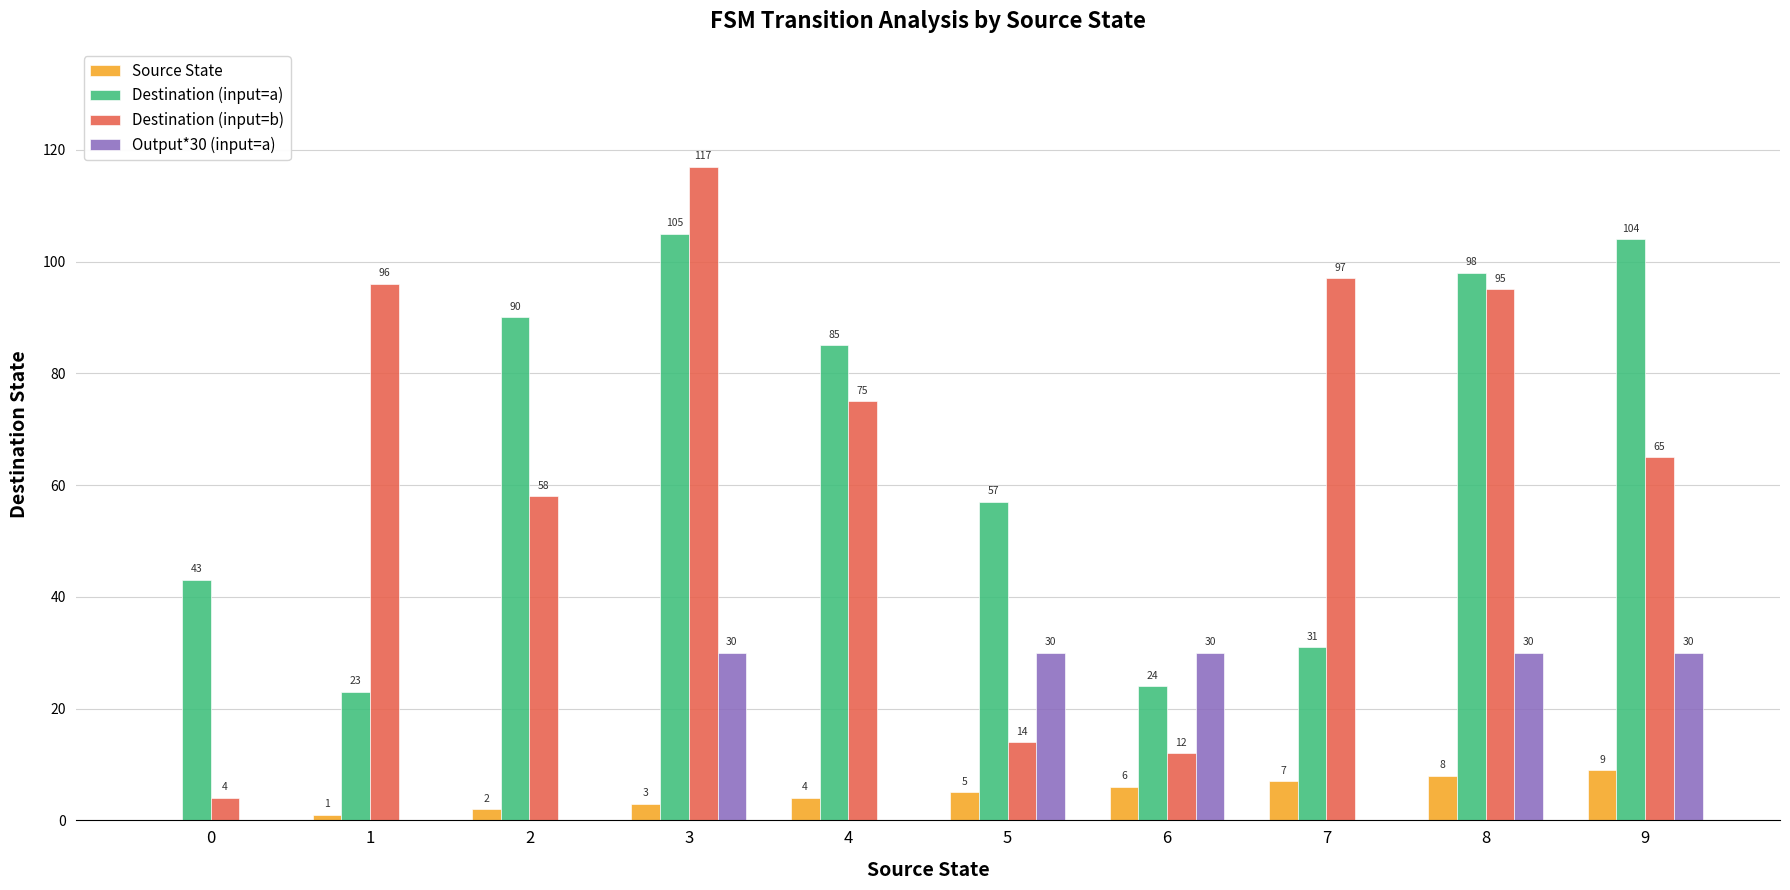

Which series has the largest total across all categories?

Destination (input=a)